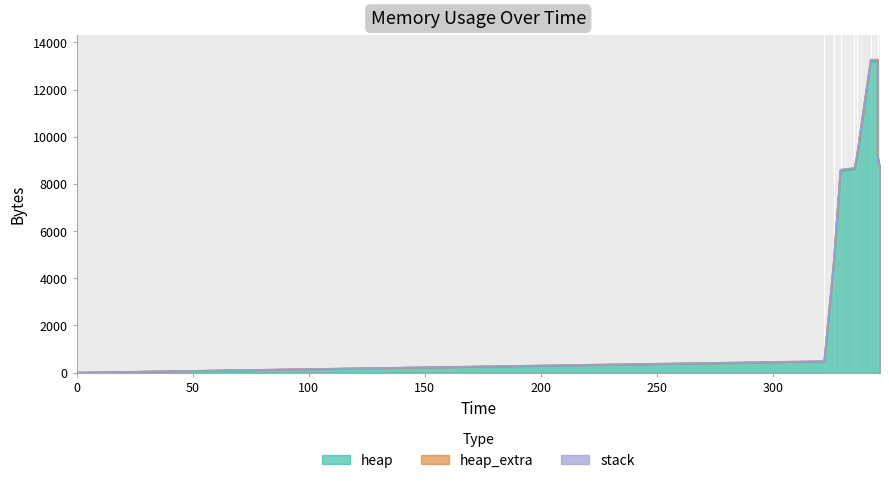

The value of heap at 345 is 9104. True or false?

True